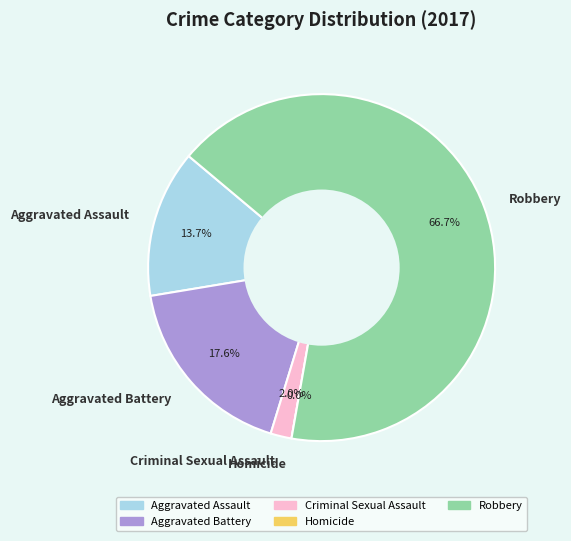

To the nearest percent, what is the average slice percentage?

20%